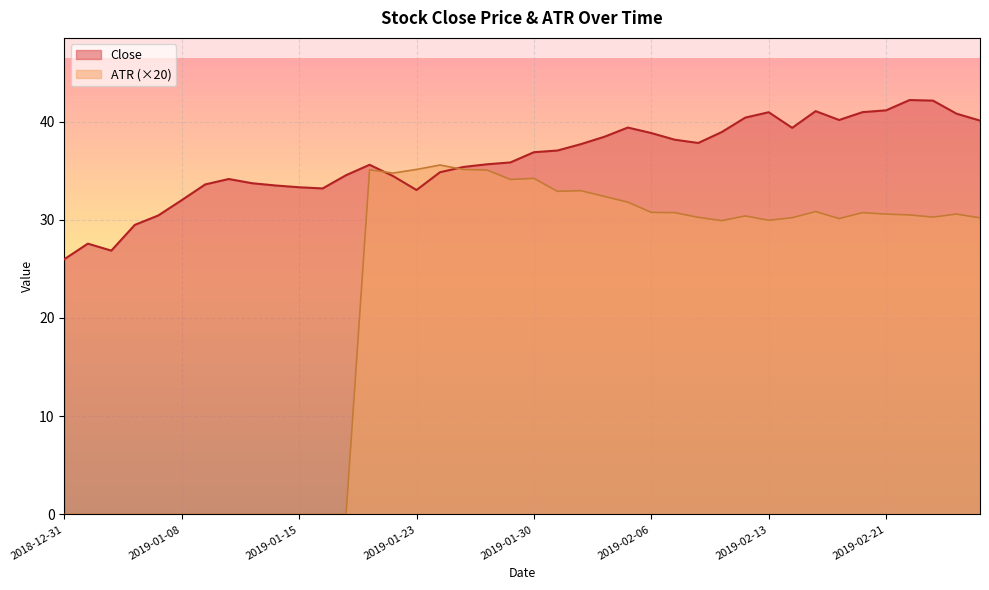

What position from the right is 2019-01-30?

20